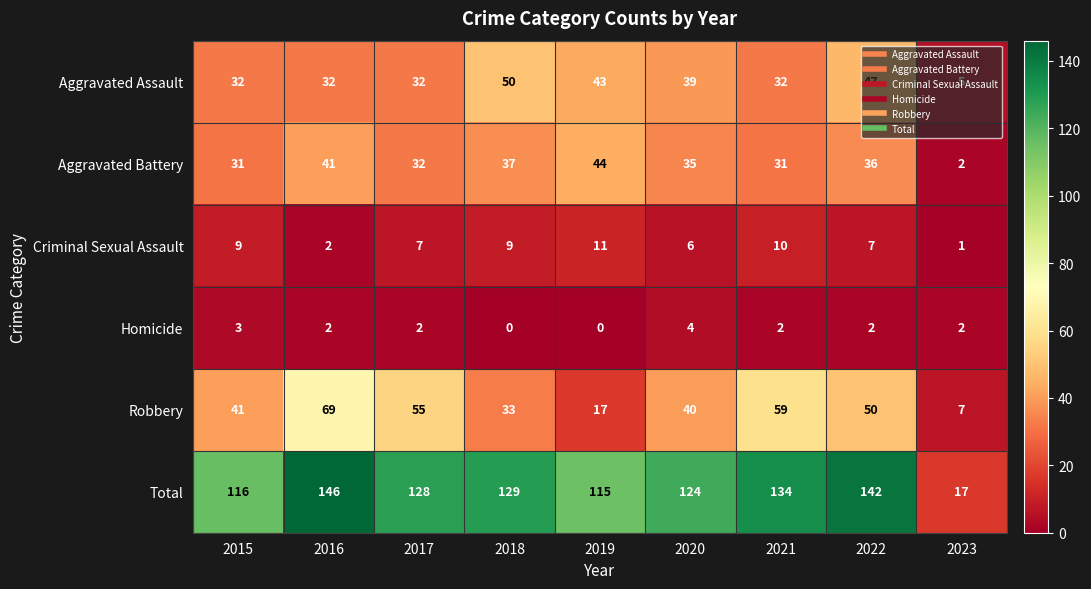

Rank the series at 2019 from lowest to highest value.

Homicide, Criminal Sexual Assault, Robbery, Aggravated Assault, Aggravated Battery, Total